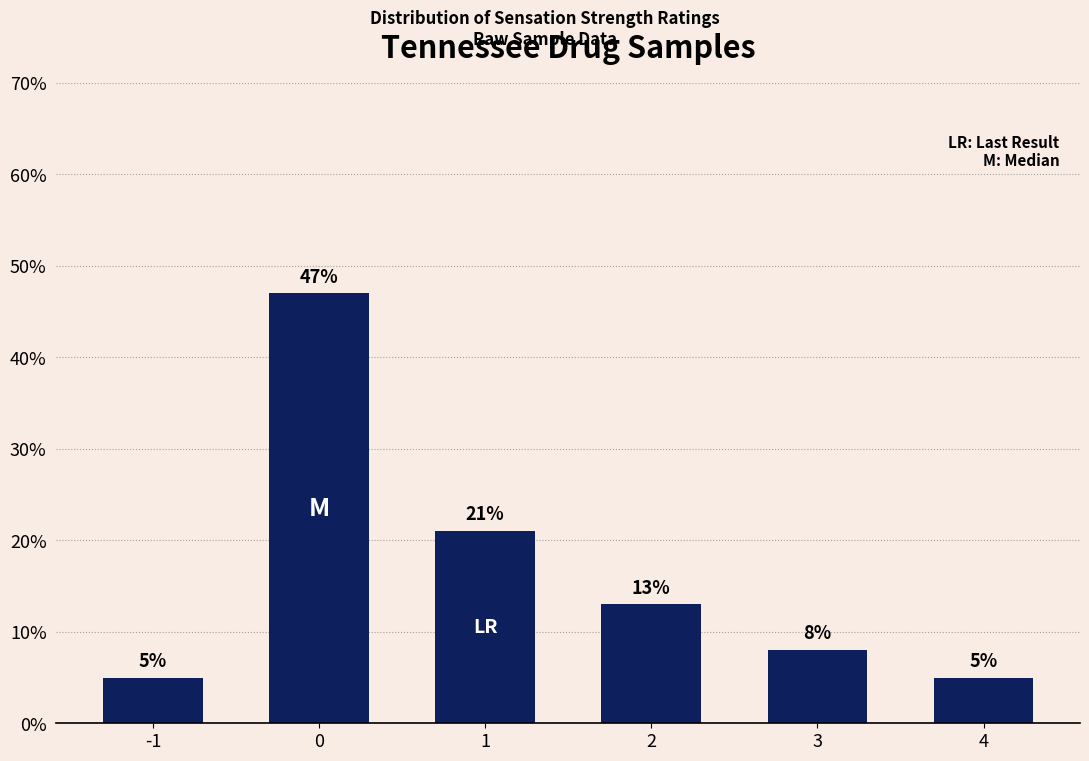

Count the number of data series in this chart.

1